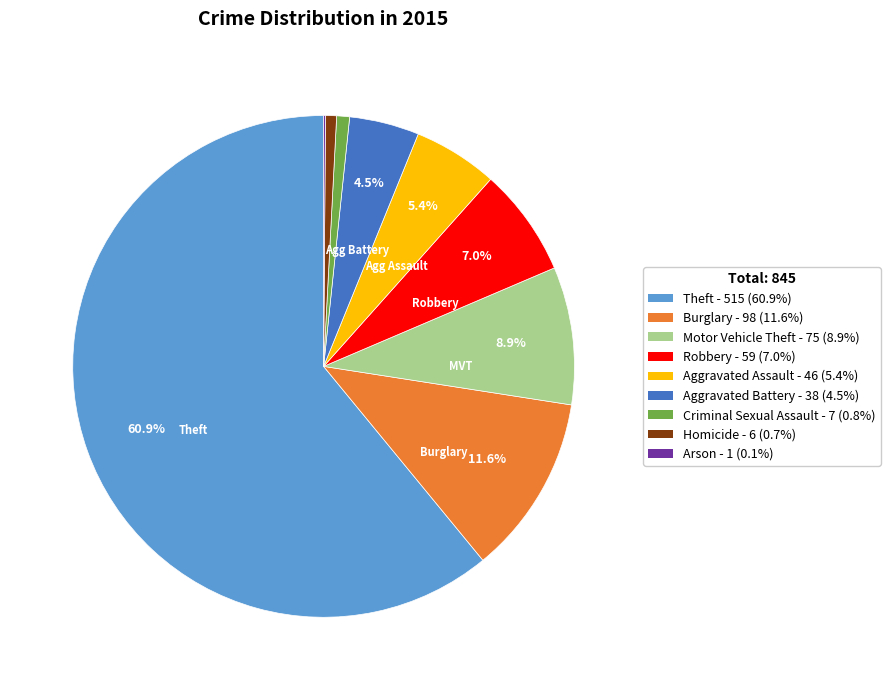

Approximately how many times larger is the value at Criminal Sexual Assault compared to Aggravated Battery?

0.2